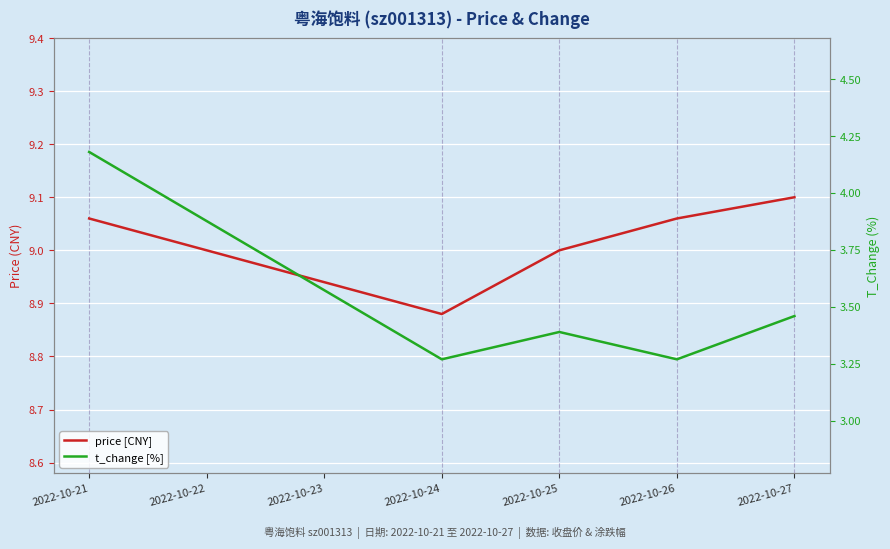

In t_change [%], how many points are higher than both neighbors (excluding endpoints)?

1